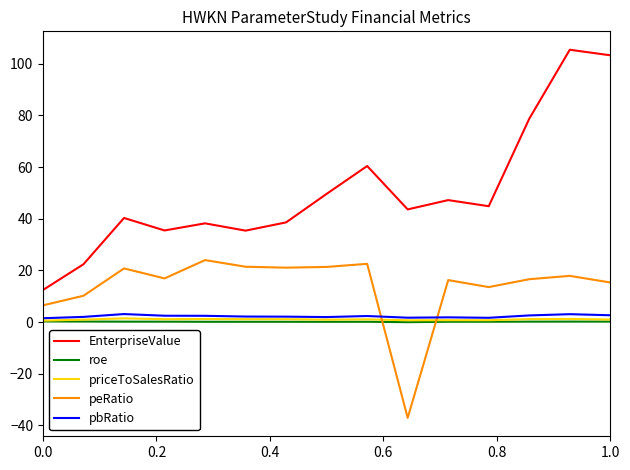

Which series has the largest range (max minus min)?

EnterpriseValue